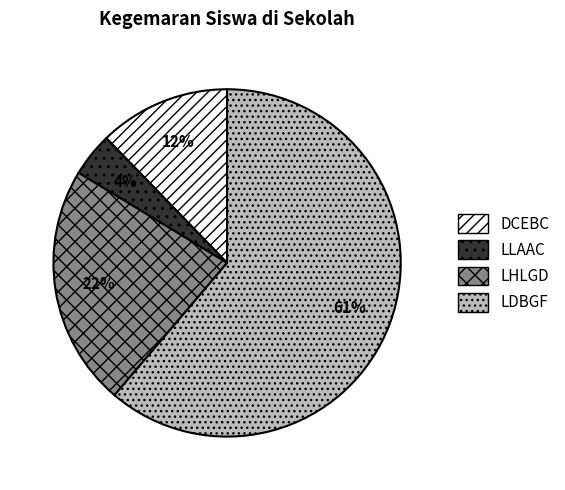

How many slices are in this pie chart?

4